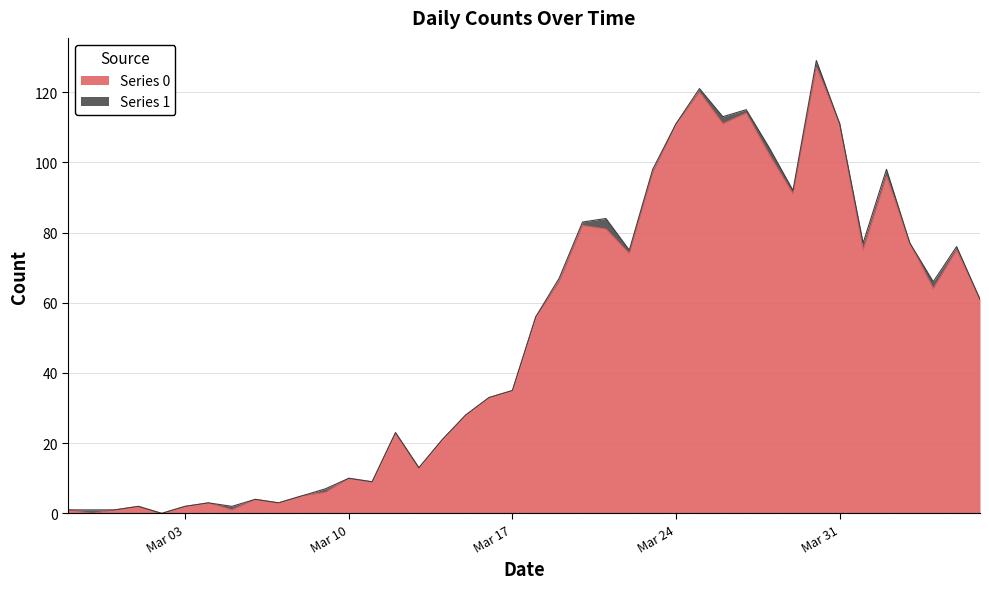

What is the label of the 5th point from the right?

2020-04-02